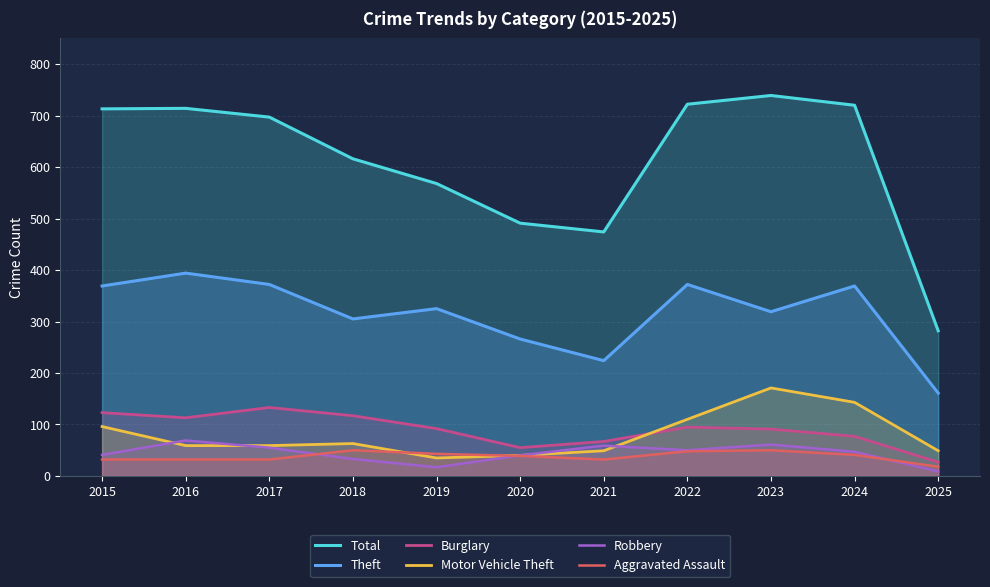

At which category does the chart reach its minimum across all series?

2025